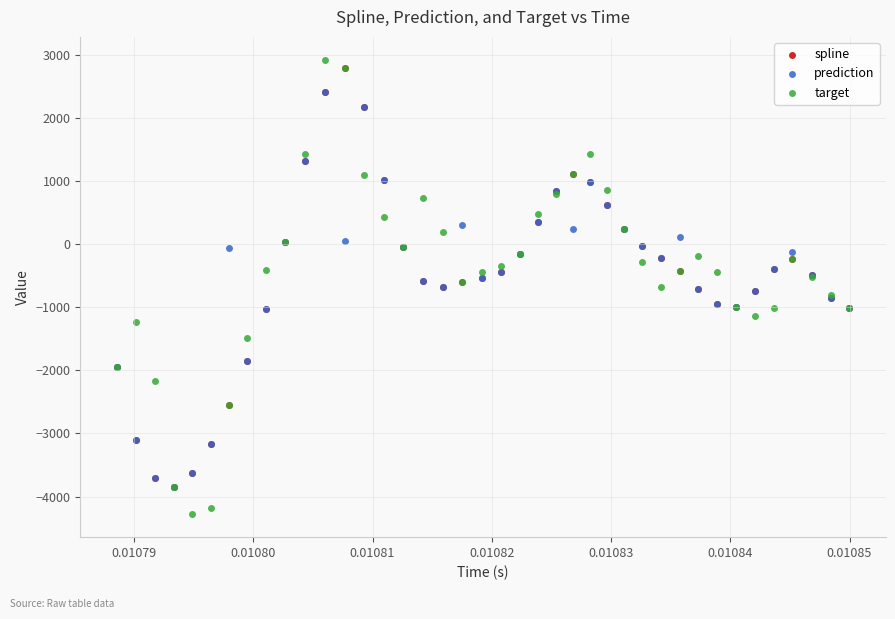

Which series has the widest spread of Y values?

target